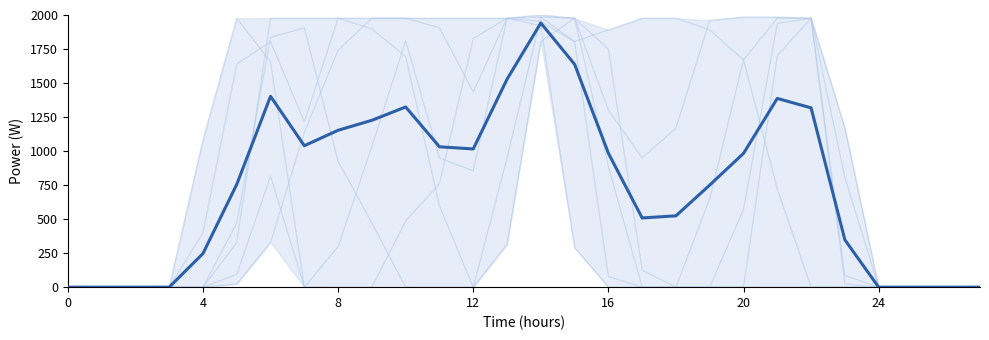

The col_11 series shows 0.0 at 25. True or false?

True